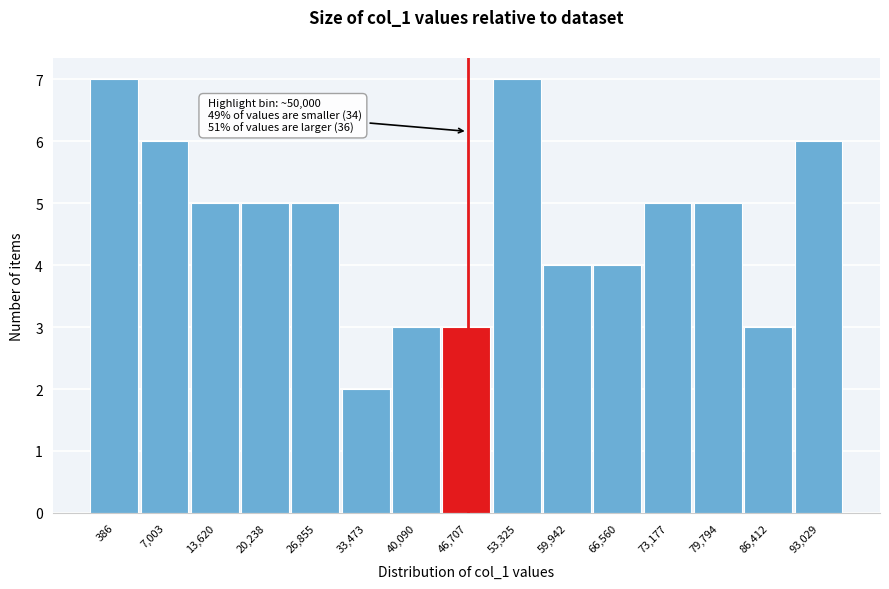

Reading left to right, list all the values displayed in this chart.

7	6	5	5	5	2	3	3	7	4	4	5	5	3	6